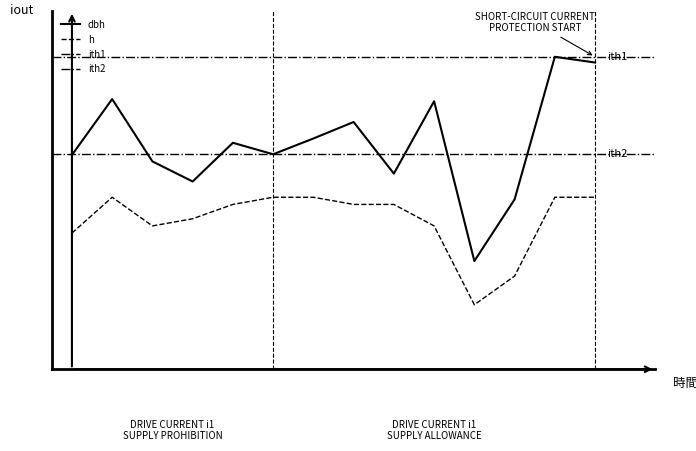

Reading left to right, what are all the values shown in this chart?

dbh: 14.9	18.9	14.5	13.1	15.8	15.0	16.1	17.2	13.7	18.7	7.5	11.8	21.8	21.4
h: 9.5	12.0	10.0	10.5	11.5	12.0	12.0	11.5	11.5	10.0	4.5	6.5	12.0	12.0